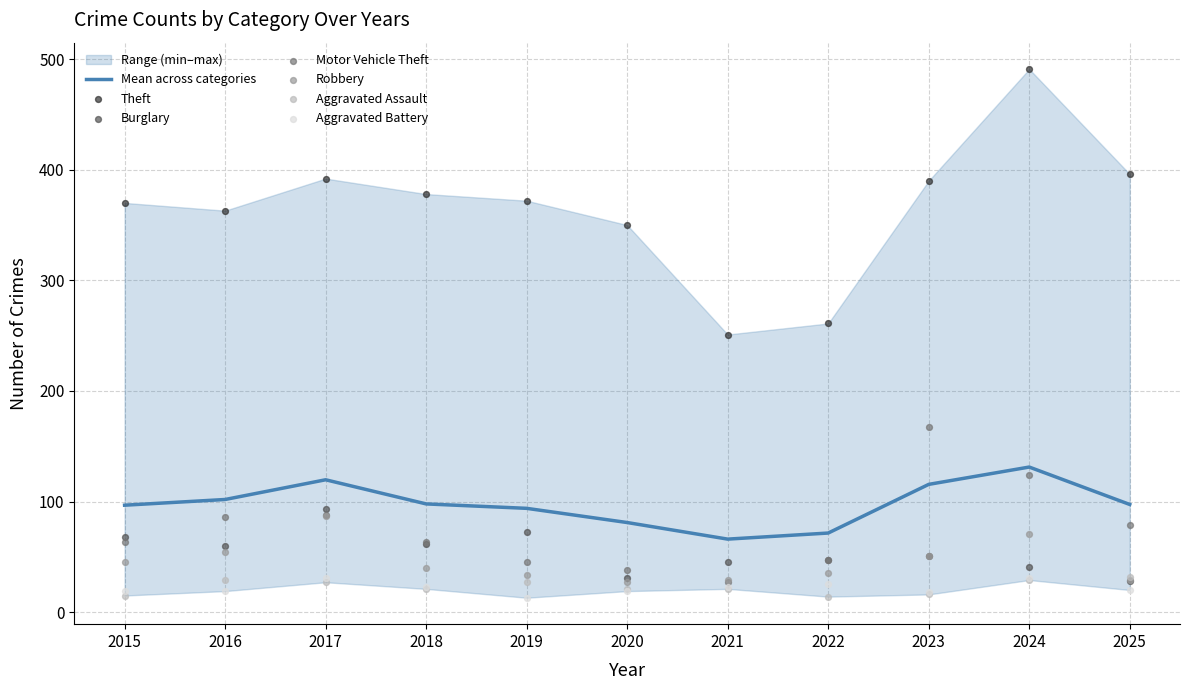

What are all the series names shown in the legend?

Theft, Burglary, Motor Vehicle Theft, Robbery, Aggravated Assault, Aggravated Battery